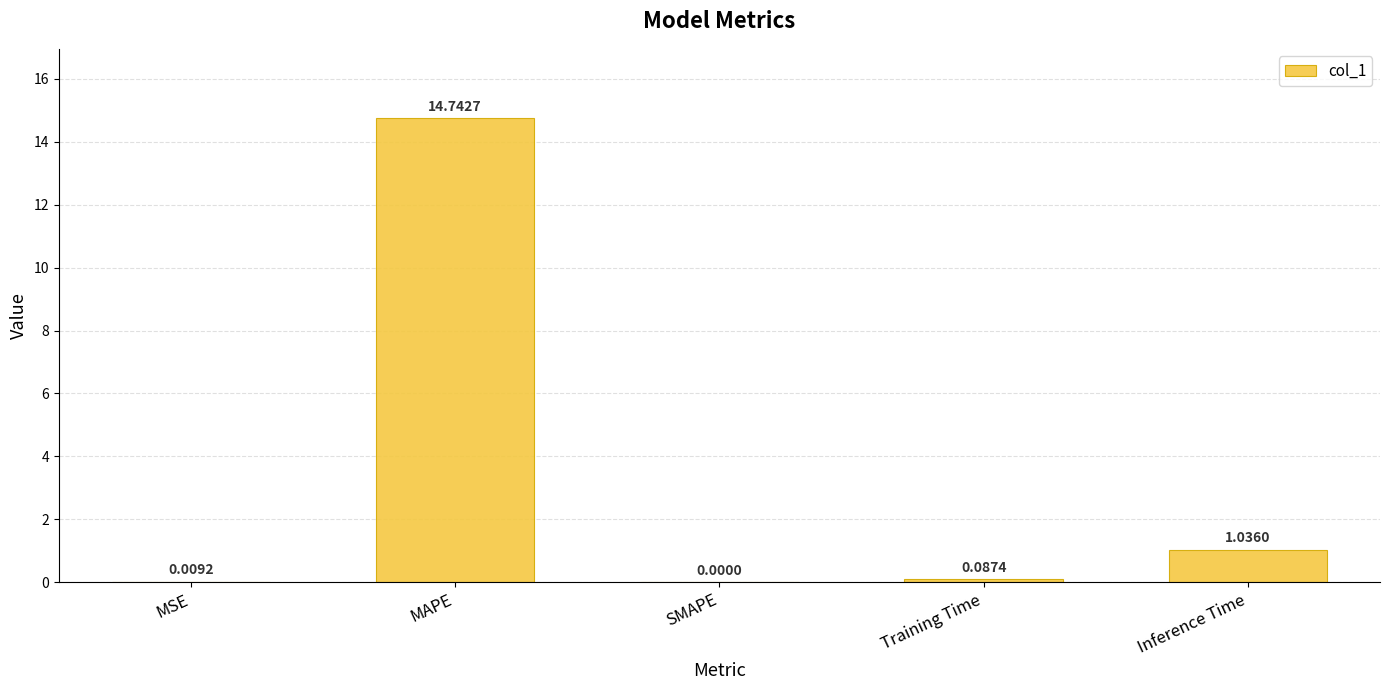

At which label is the value closest to 7?

Inference Time